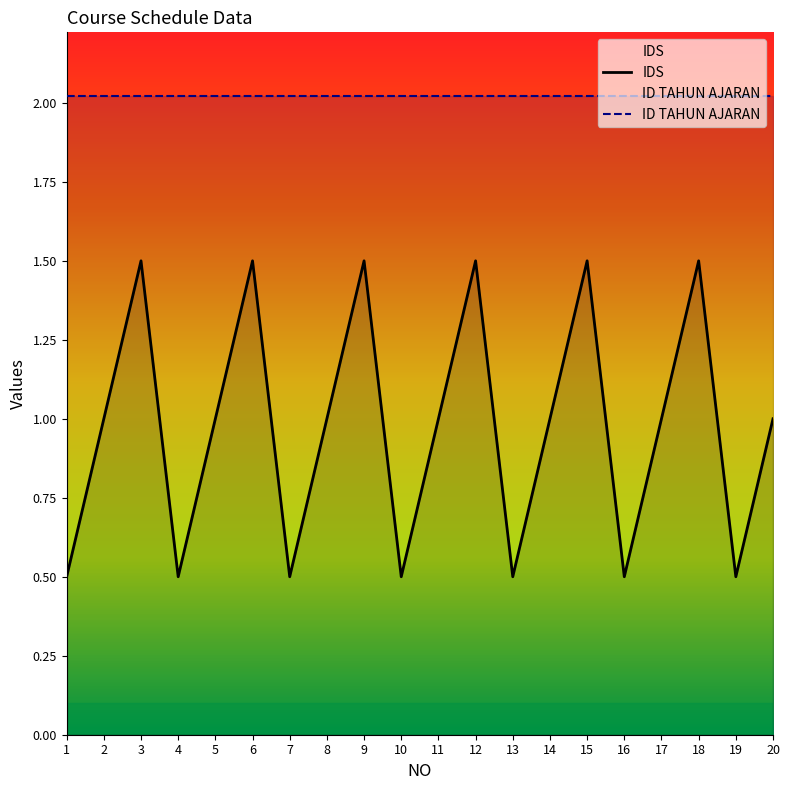

List the labels in order of IDS value, largest first.

3, 6, 9, 12, 15, 18, 2, 5, 8, 11, 14, 17, 20, 1, 4, 7, 10, 13, 16, 19